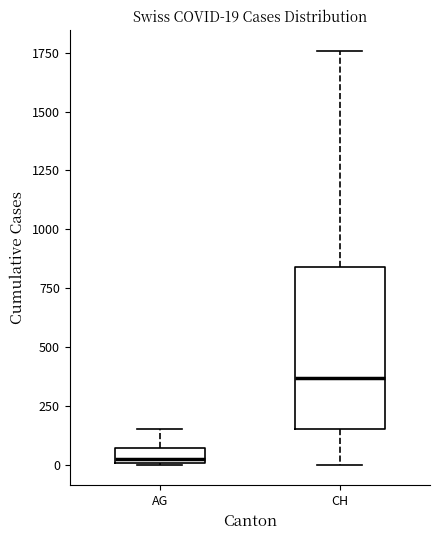

Comparing the boxes themselves (not the whiskers), which one is the tallest?

CH